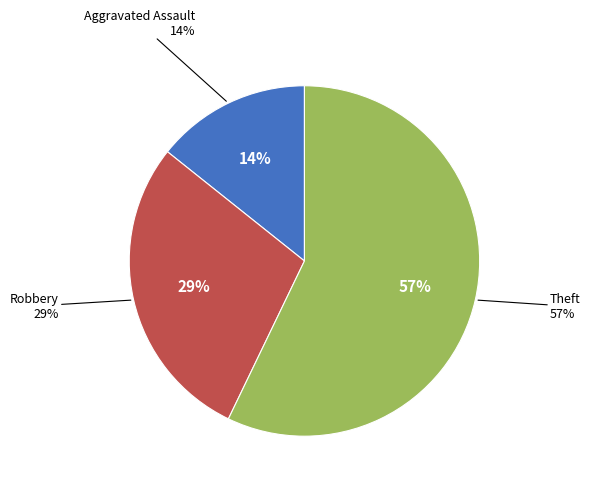

To the nearest percent, what percentage of the pie is Theft?

57%